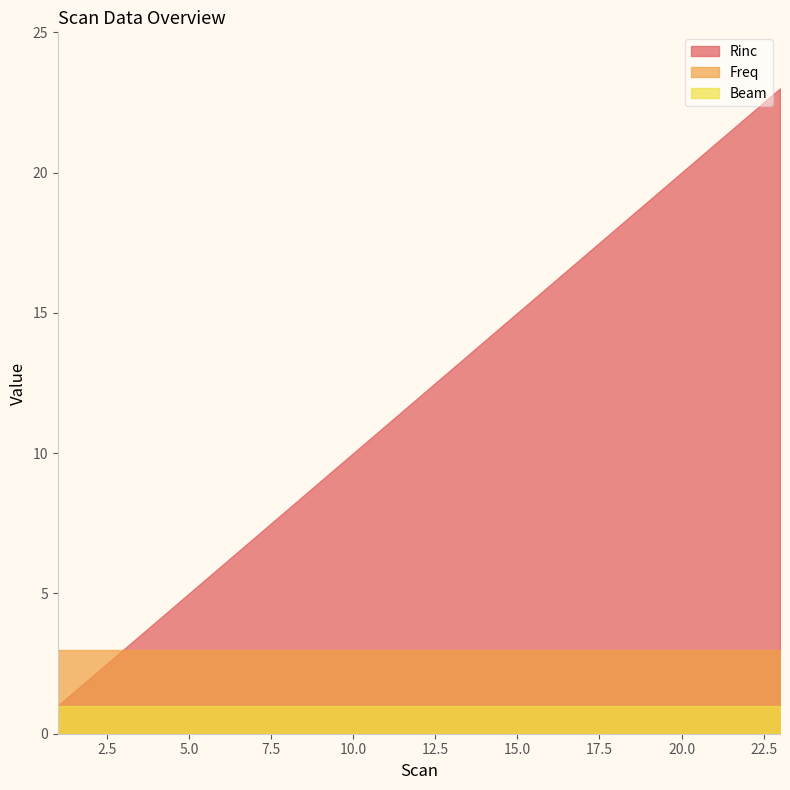

Rank the series by their maximum value, from lowest to highest.

Beam, Freq, Rinc